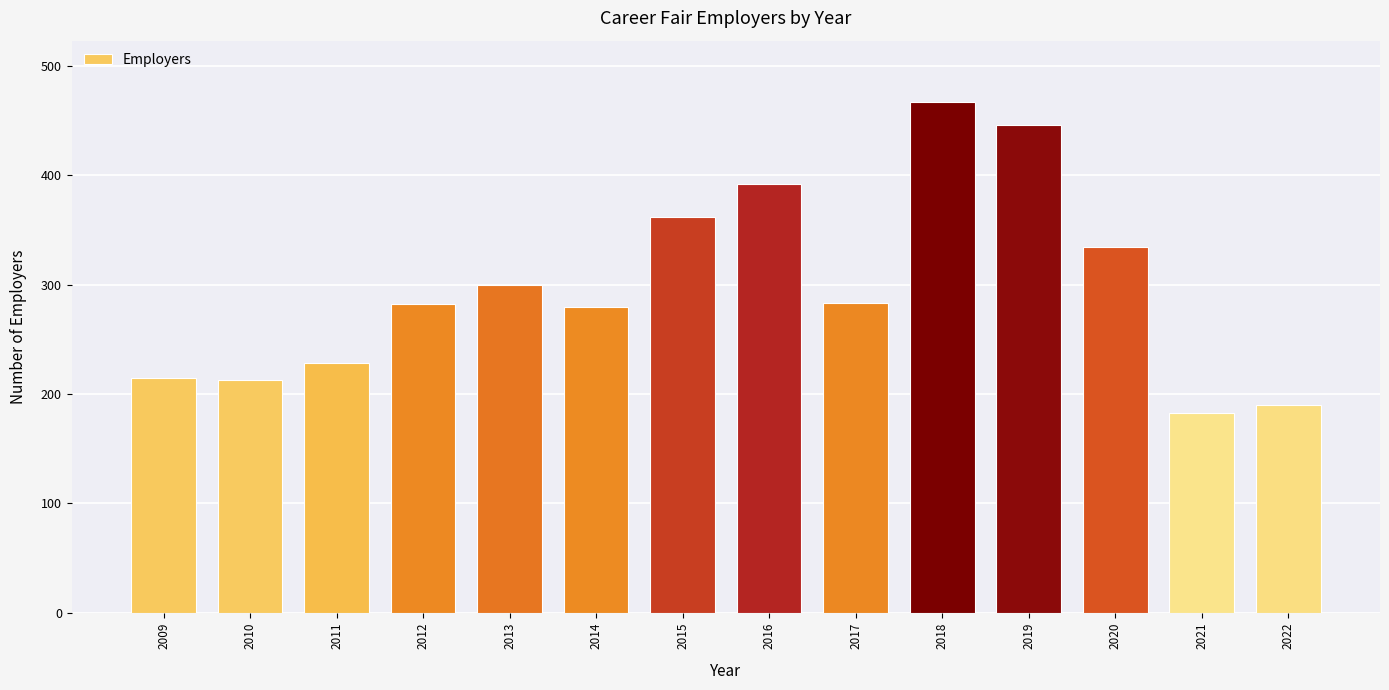

What is the value of the 1st bar from the left?

215